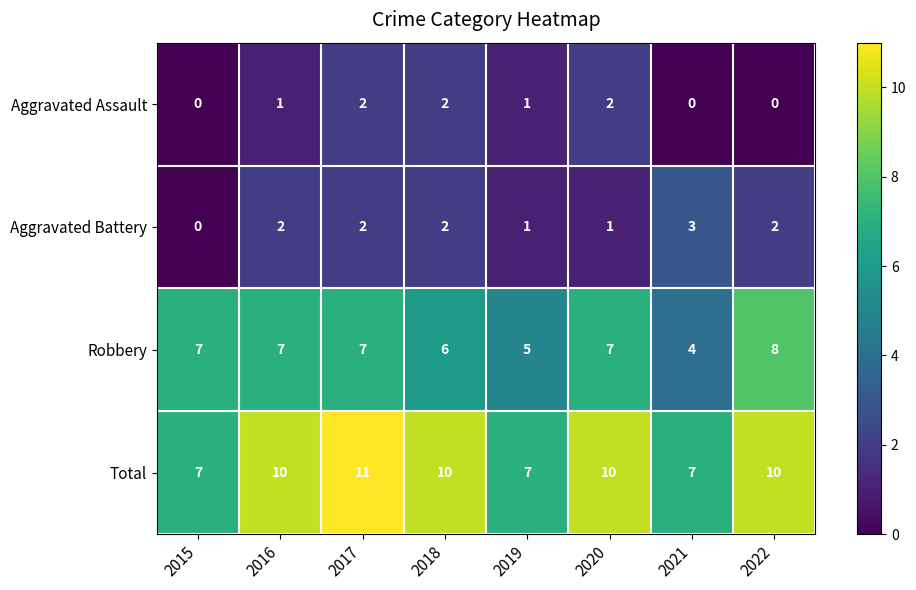

The value of Aggravated Battery at 2018 is 1. True or false?

False